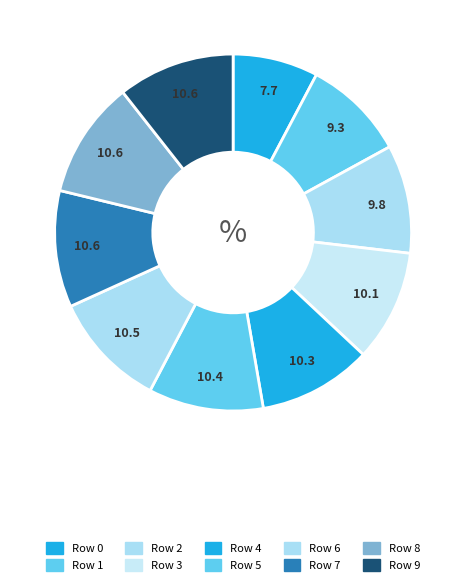

Is there any slice that represents more than half of the pie?

No